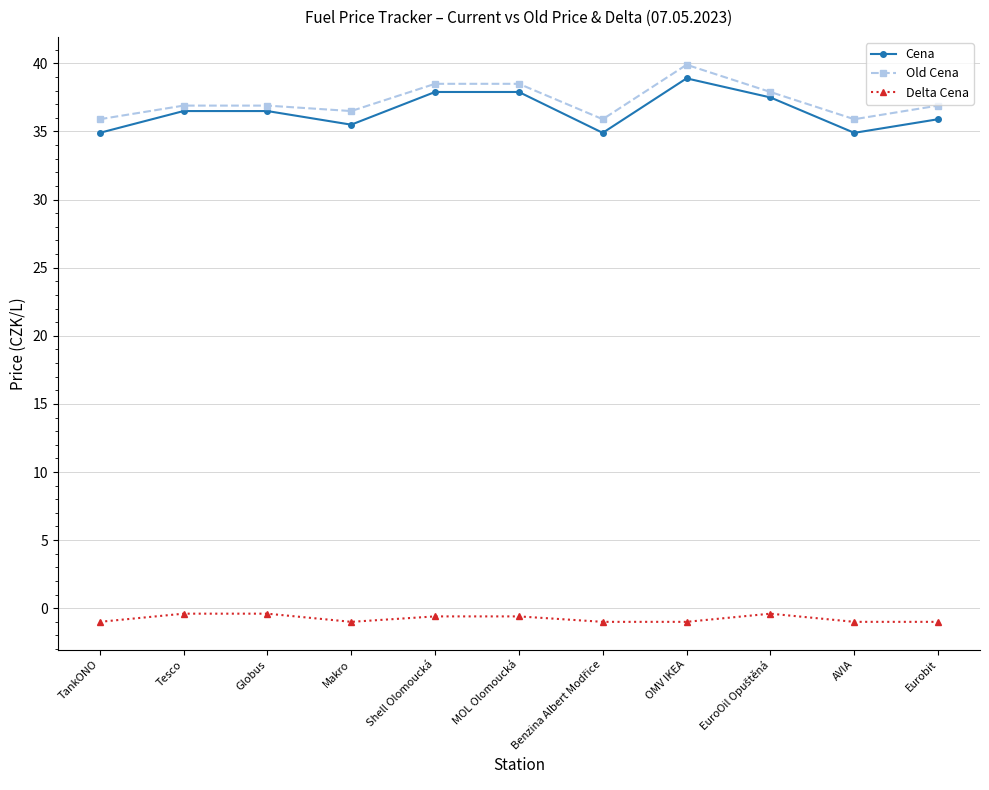

True or false: Cena and Delta Cena cross at least once.

False